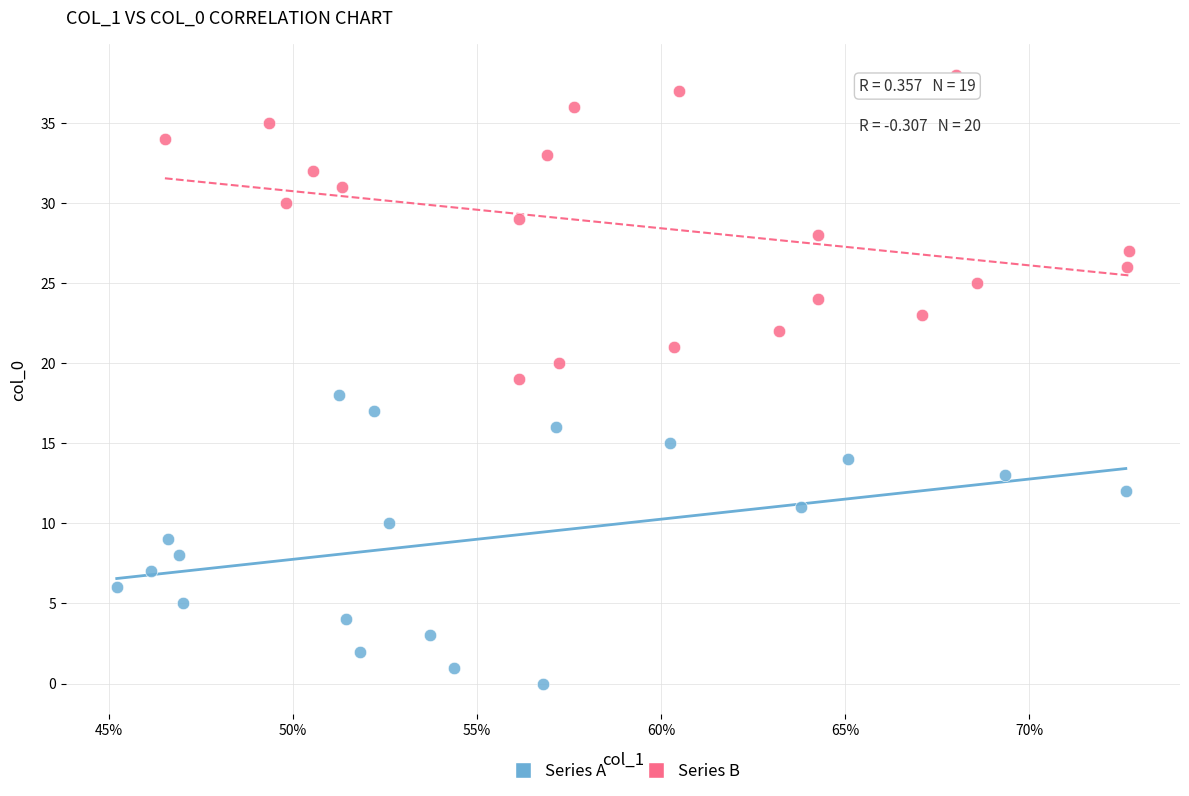

Which series contains the highest Y value?

Series B